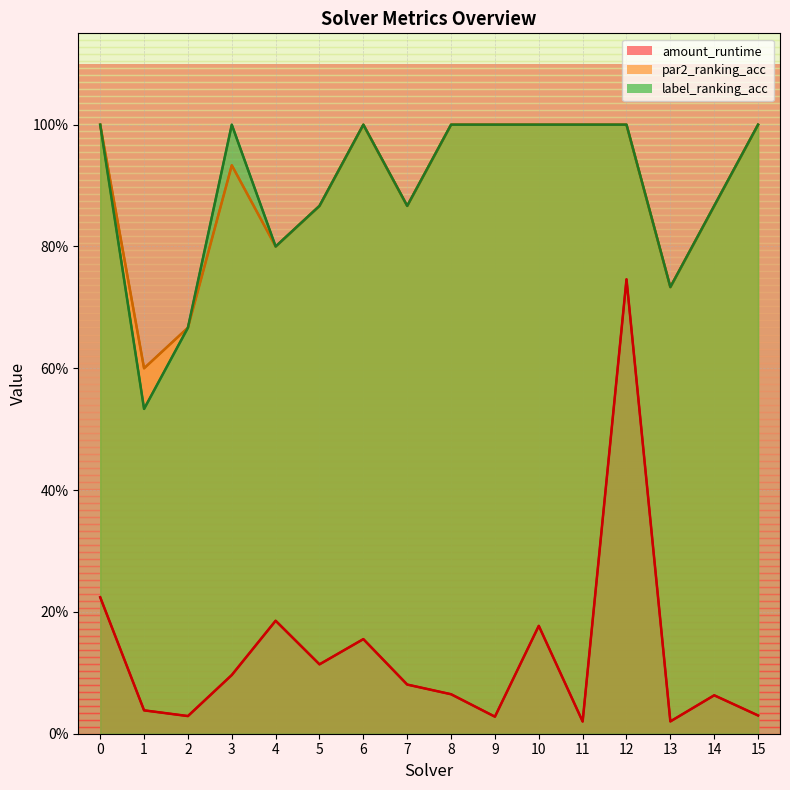

At which category is the sum across all series the highest?

12